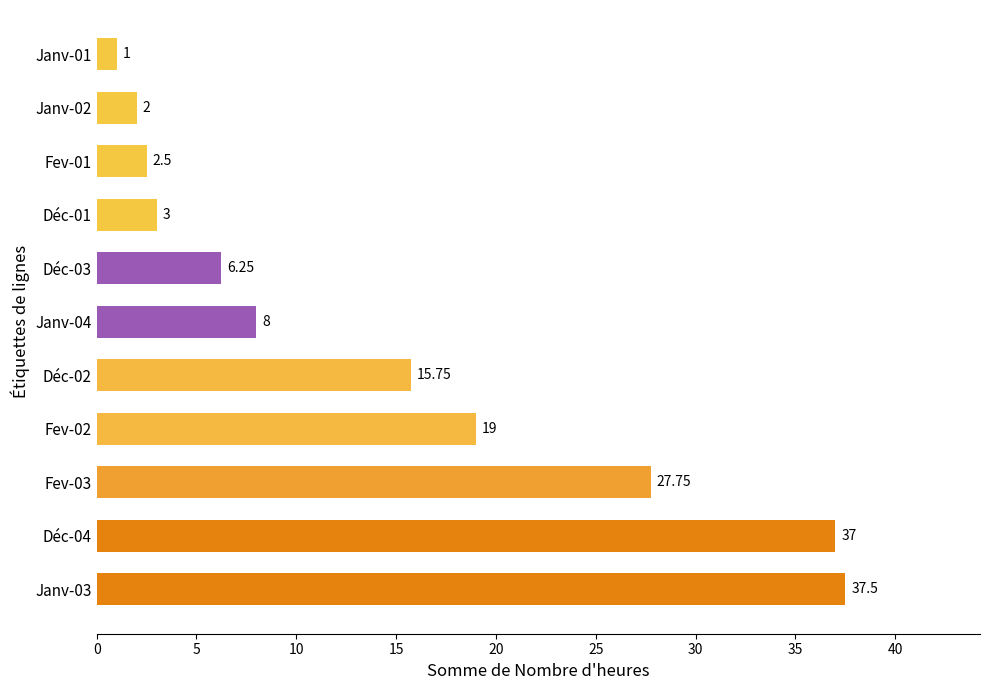

Rank the categories by value from lowest to highest.

Janv-01, Janv-02, Fev-01, Déc-01, Déc-03, Janv-04, Déc-02, Fev-02, Fev-03, Déc-04, Janv-03